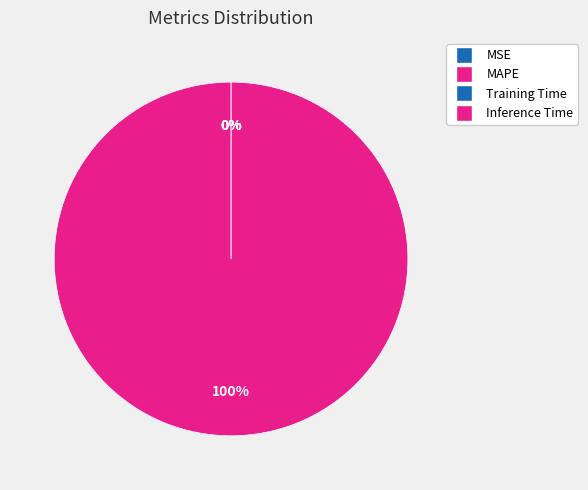

What is the total percentage of MSE and MAPE?

100.0%